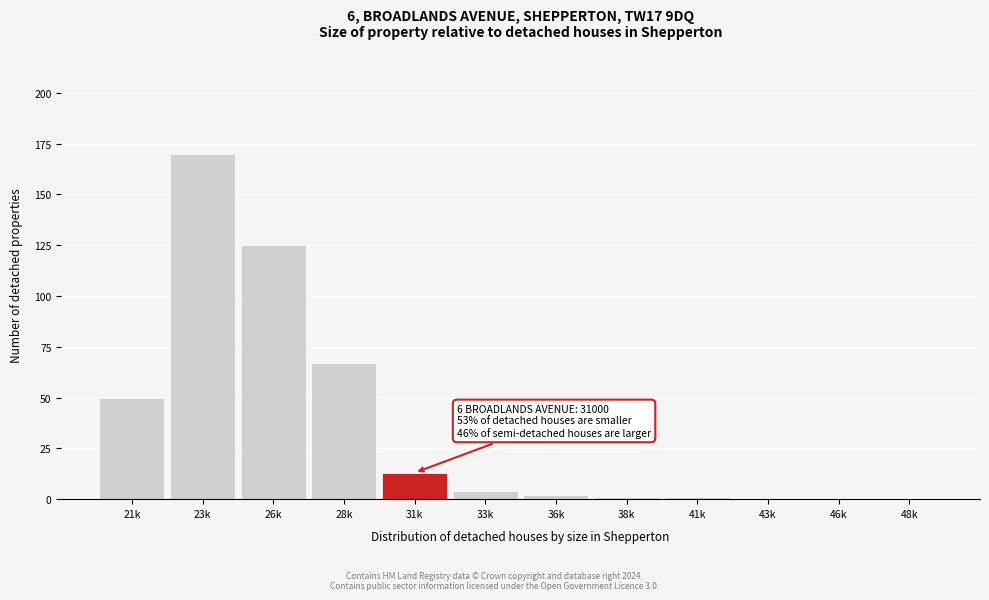

Reading left to right, transcribe all the data shown in this chart.

21k=50	23k=170	26k=125	28k=67	31k=13	33k=4	36k=2	38k=1	41k=1	43k=0	46k=0	48k=0